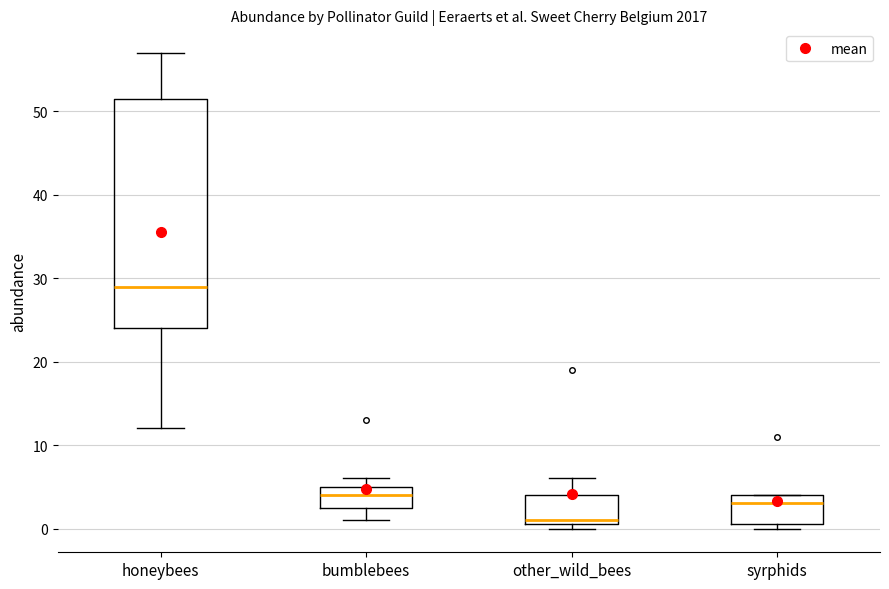

Where does the median line of the box for syrphids sit on the y-axis? The values are not printed on the chart, so give them approximately, as read against the axis.

3